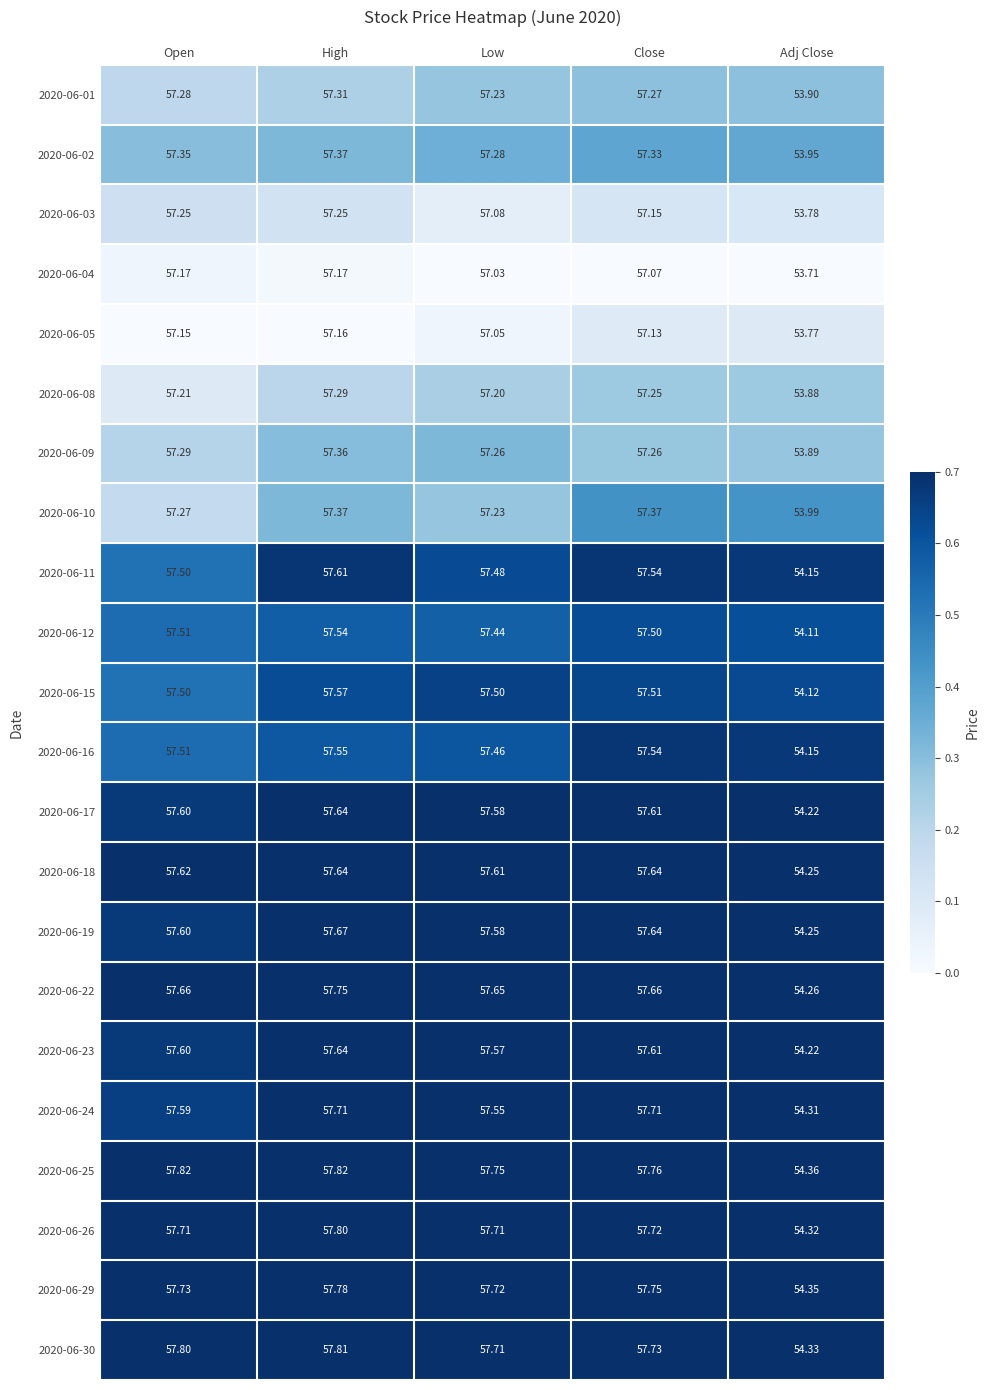

Which series has the largest total across all categories?

2020-06-25